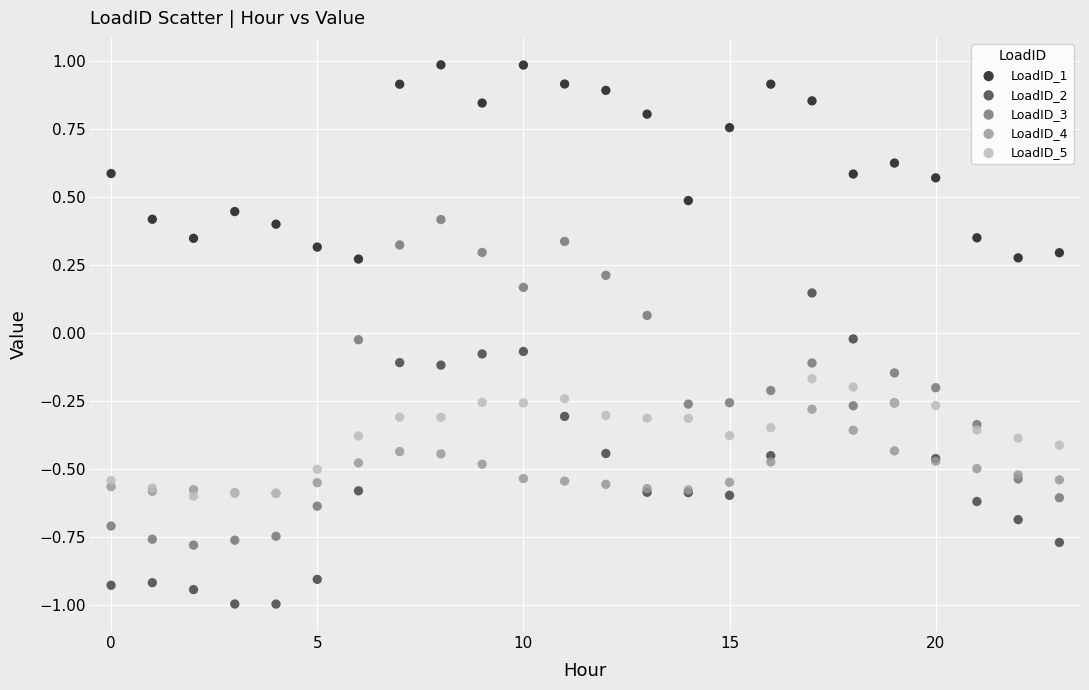

What are all the series names shown in the legend?

LoadID_1, LoadID_2, LoadID_3, LoadID_4, LoadID_5